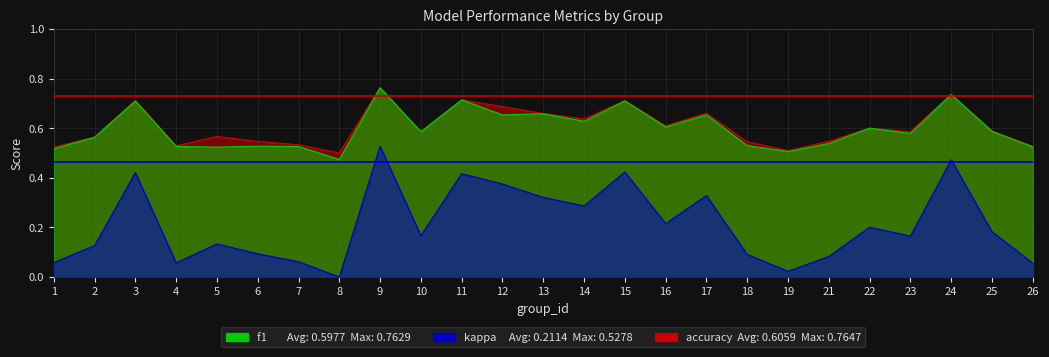

The 95th Percentile f1  0.7315 series shows 0.7 at 2. True or false?

True